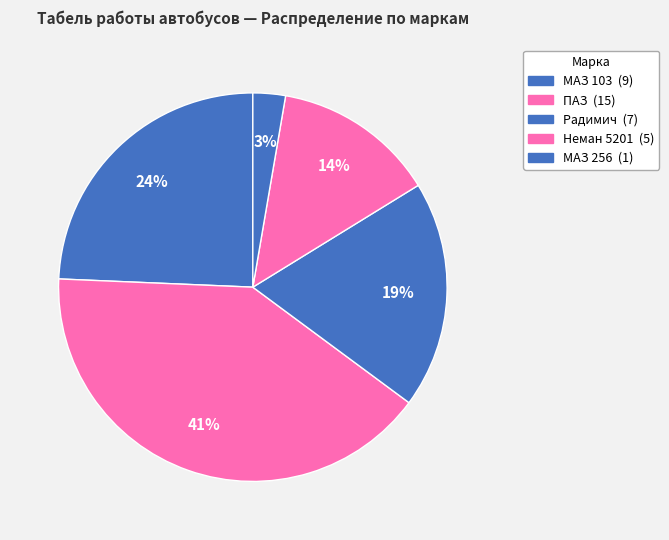

How many slices are in this pie chart?

5